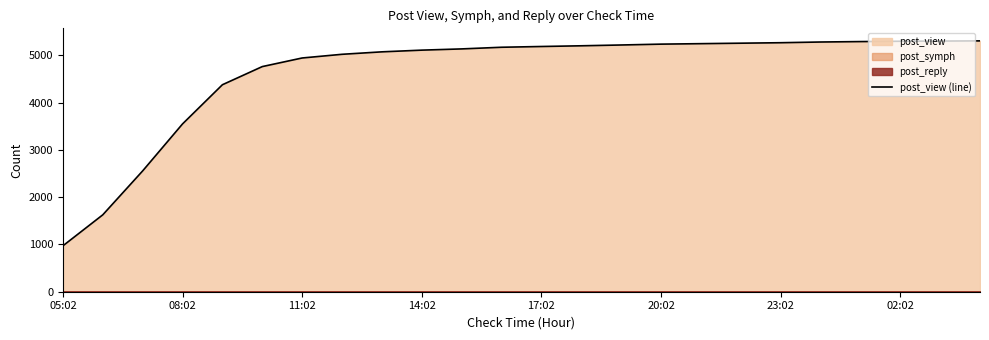

True or false: the data shows 8072 at 20.

False